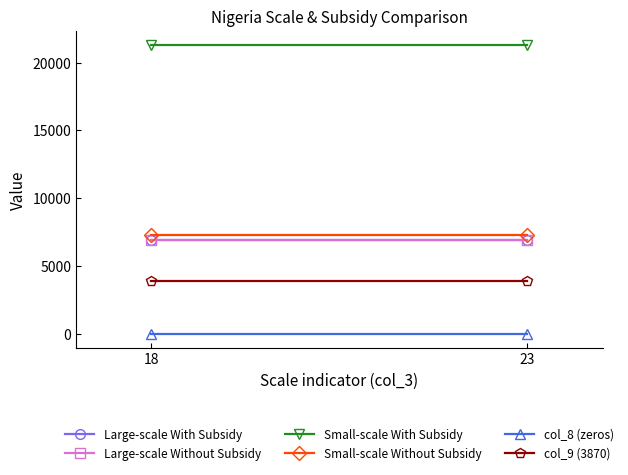

How many lines are shown in the chart?

6